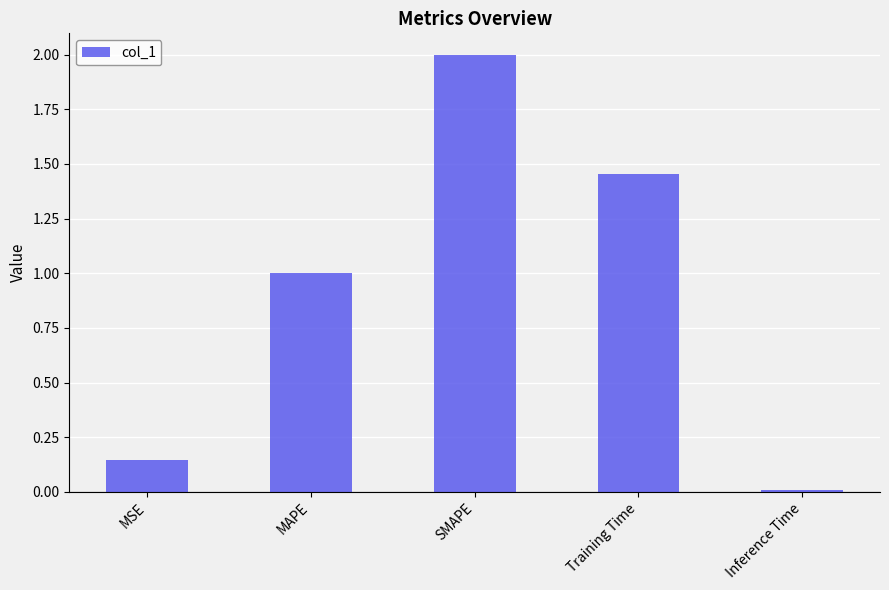

What is the maximum value shown in the chart?

2.0